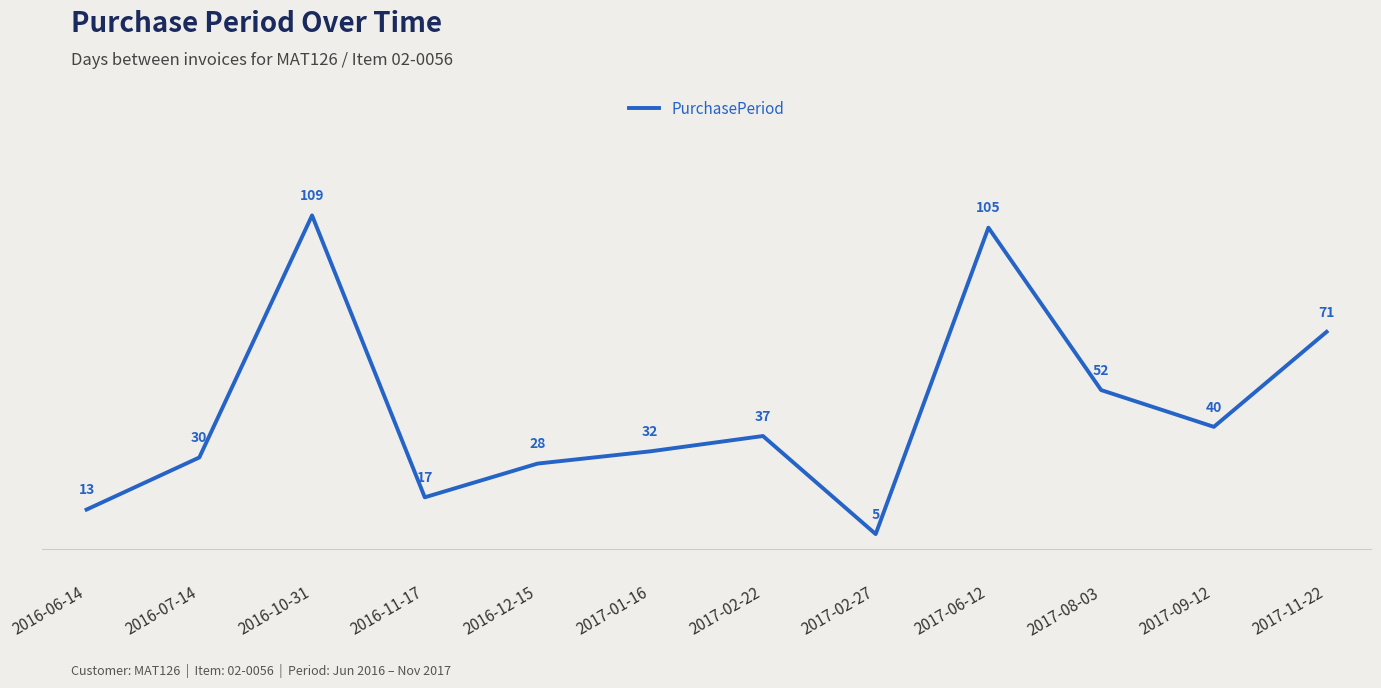

Reading left to right, list all the values displayed in this chart.

13	30	109	17	28	32	37	5	105	52	40	71